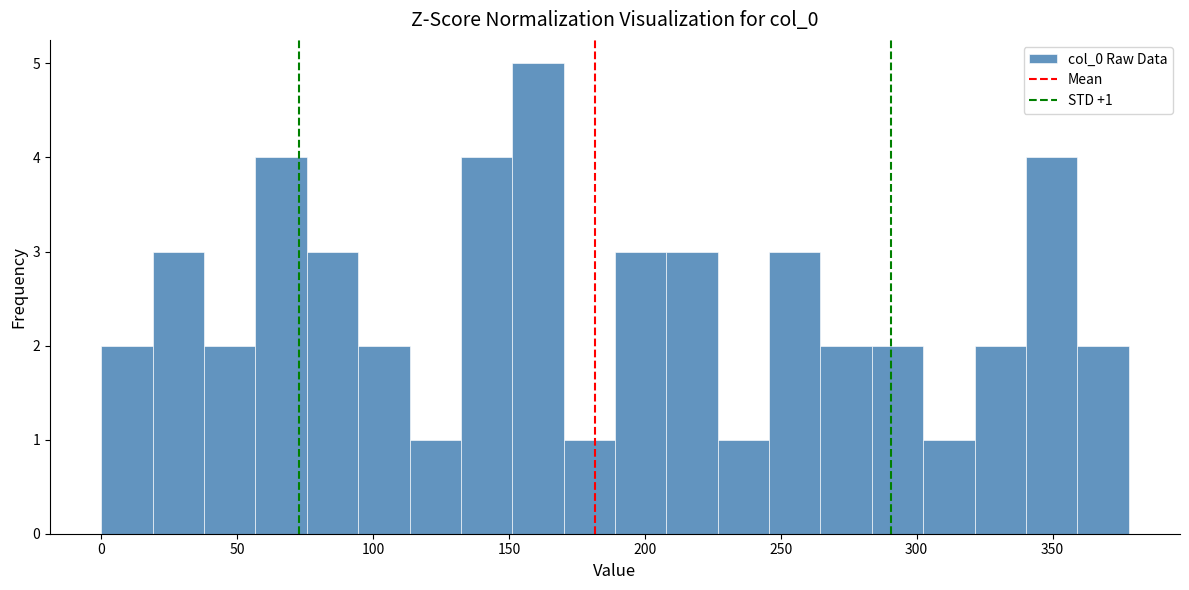

Around what value on the x-axis is the tallest bar? Give the approximate position of its centre, as read against the axis.

160